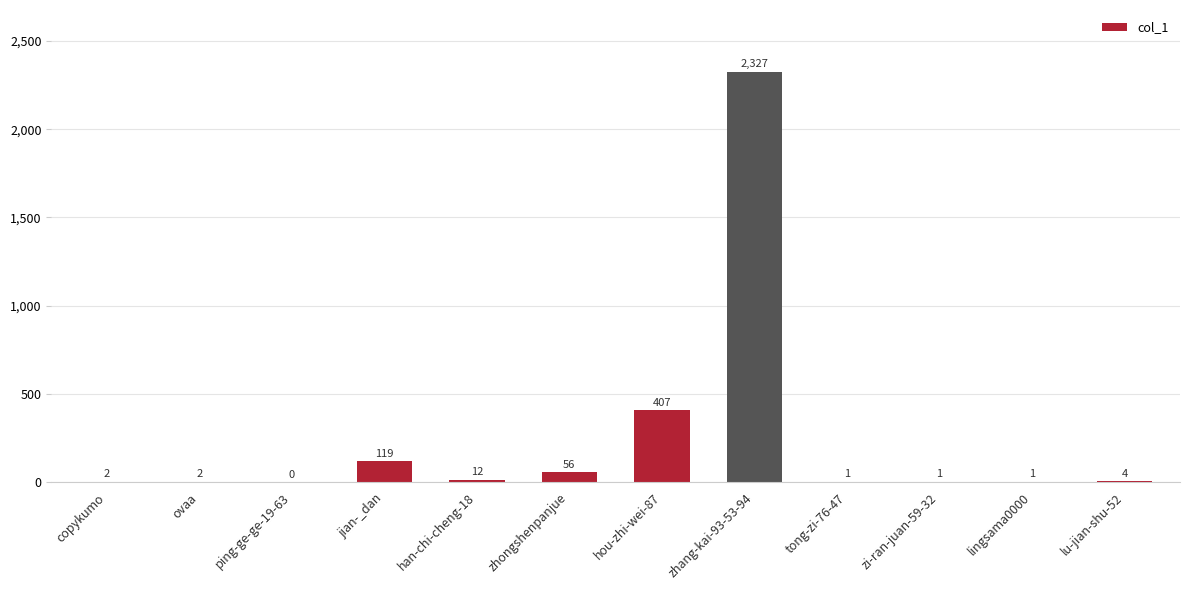

What is the maximum value shown in the chart?

2327